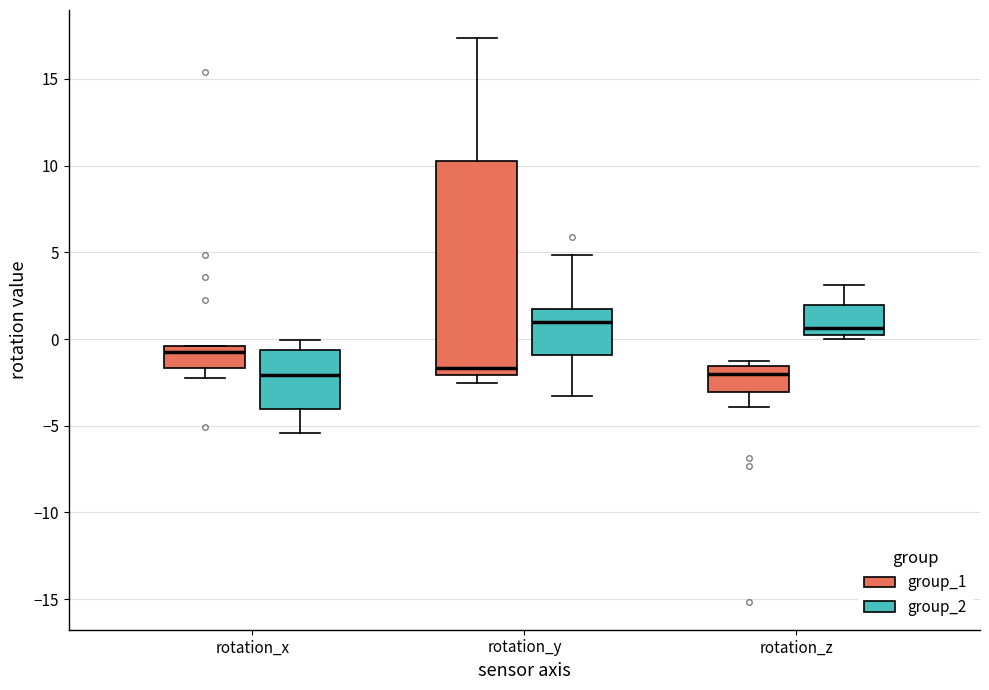

Where is the upper edge of the box for rotation_y (group_1) on the y-axis? The values are not printed on the chart, so give them approximately, as read against the axis.

10.5